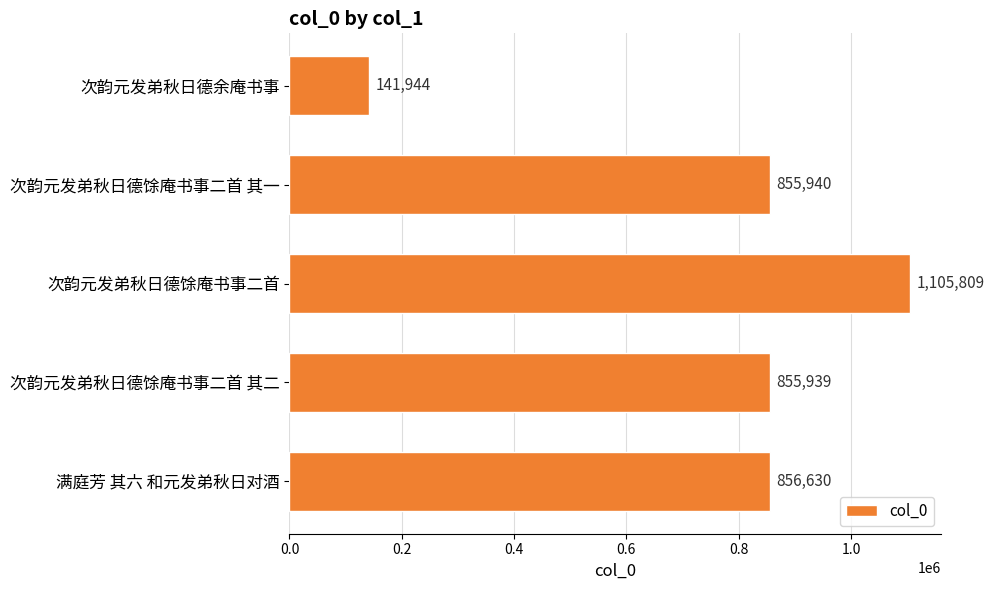

List the labels in order of value, largest first.

次韵元发弟秋日德馀庵书事二首, 满庭芳 其六 和元发弟秋日对酒, 次韵元发弟秋日德馀庵书事二首 其一, 次韵元发弟秋日德馀庵书事二首 其二, 次韵元发弟秋日德余庵书事